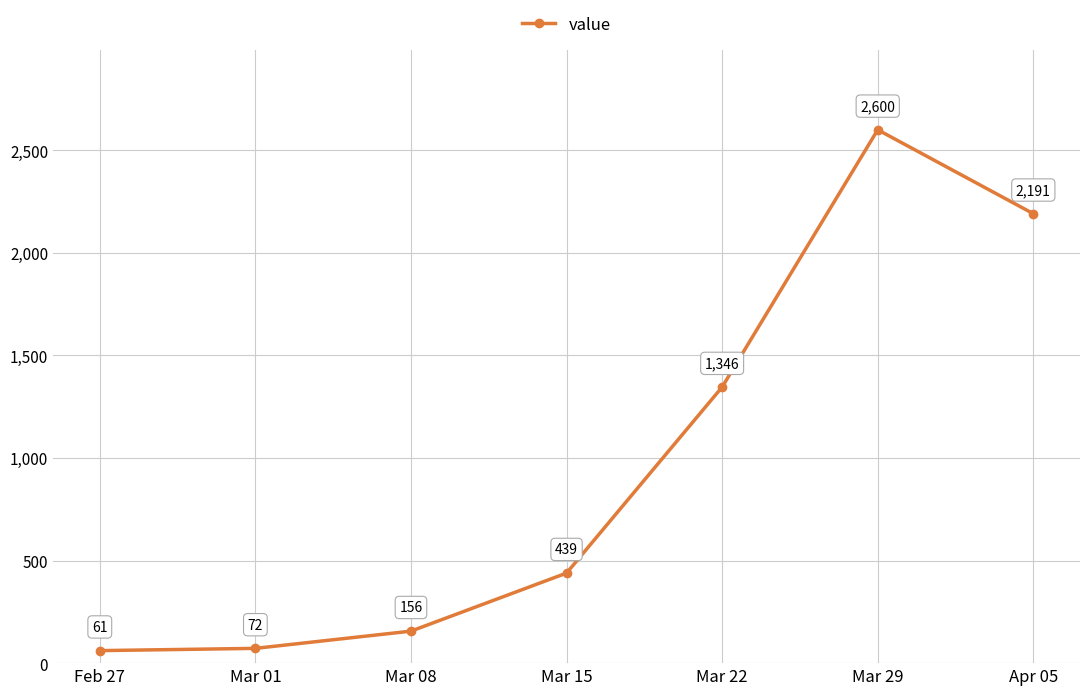

Which has a higher value, Feb 27 or Mar 15?

Mar 15